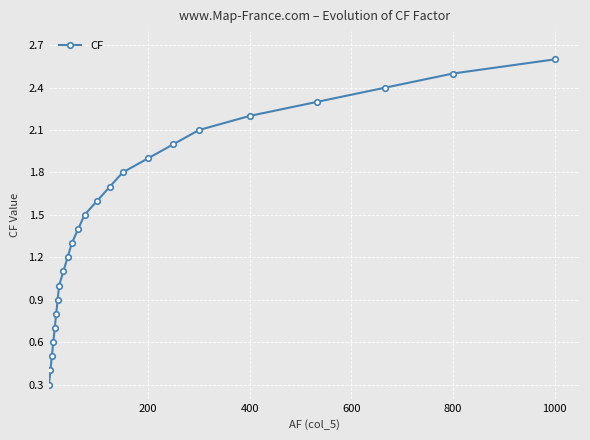

How many lines are shown in the chart?

1